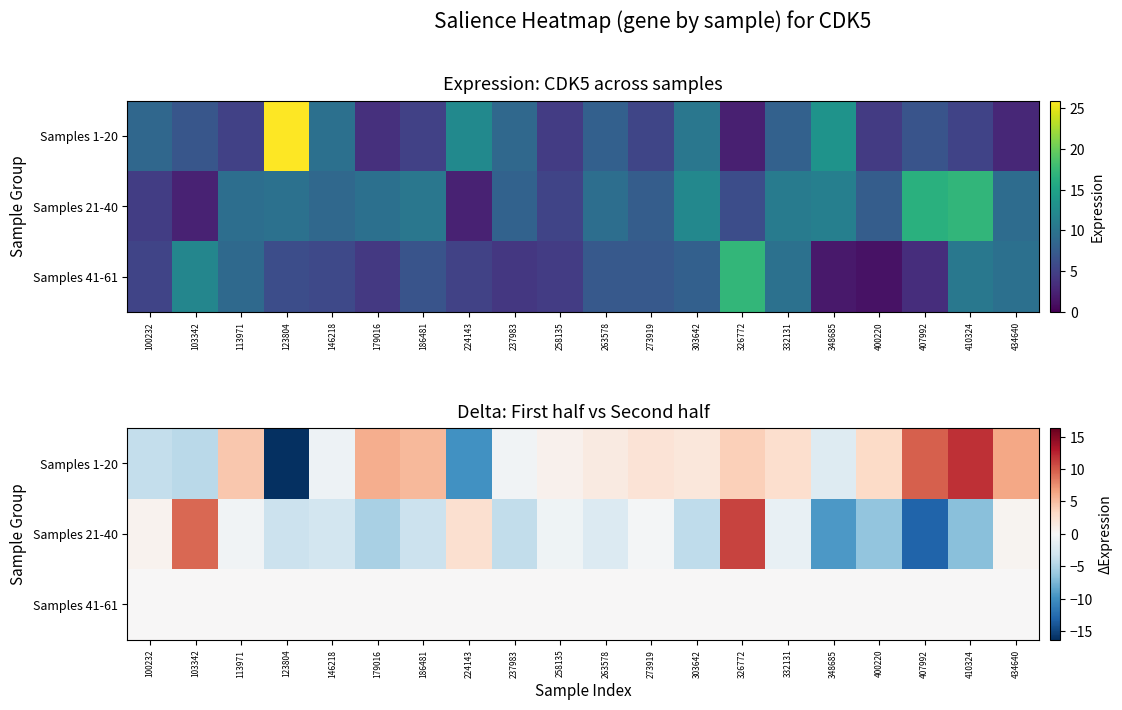

At 407992, list the series in order from largest to smallest.

Samples 1-20, Samples 41-61, Samples 21-40